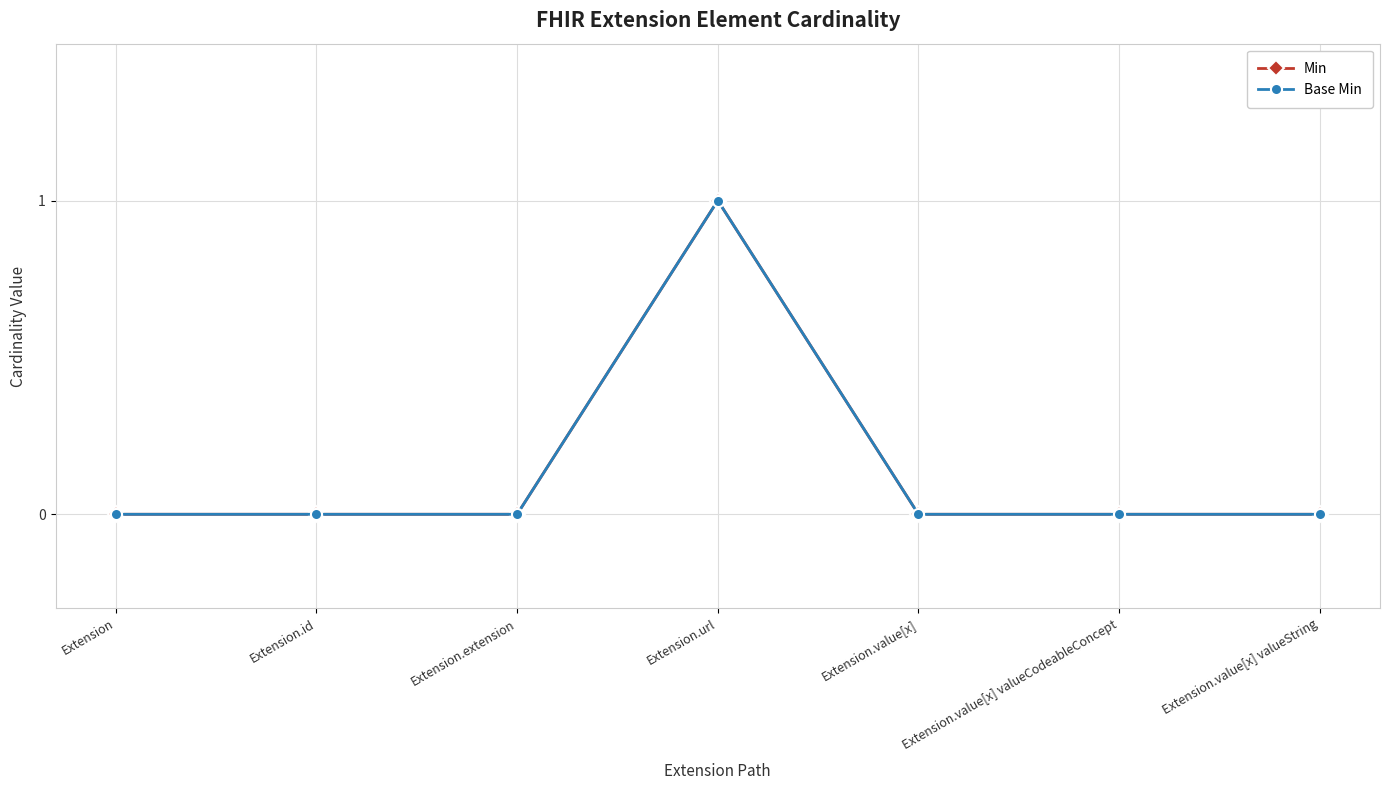

How many lines are shown in the chart?

2